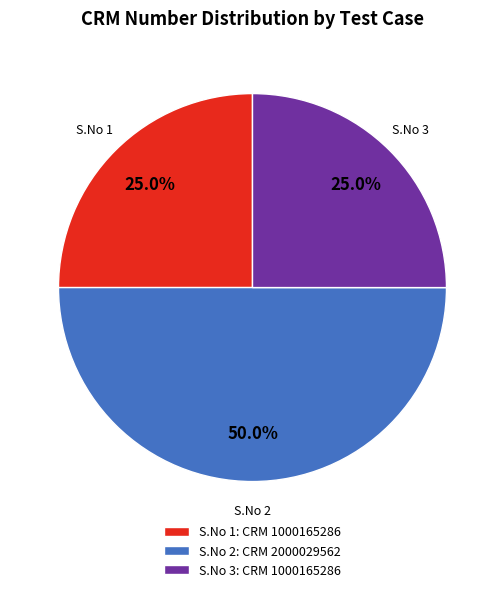

What is the total percentage of S.No 2 and S.No 1?

75.0%